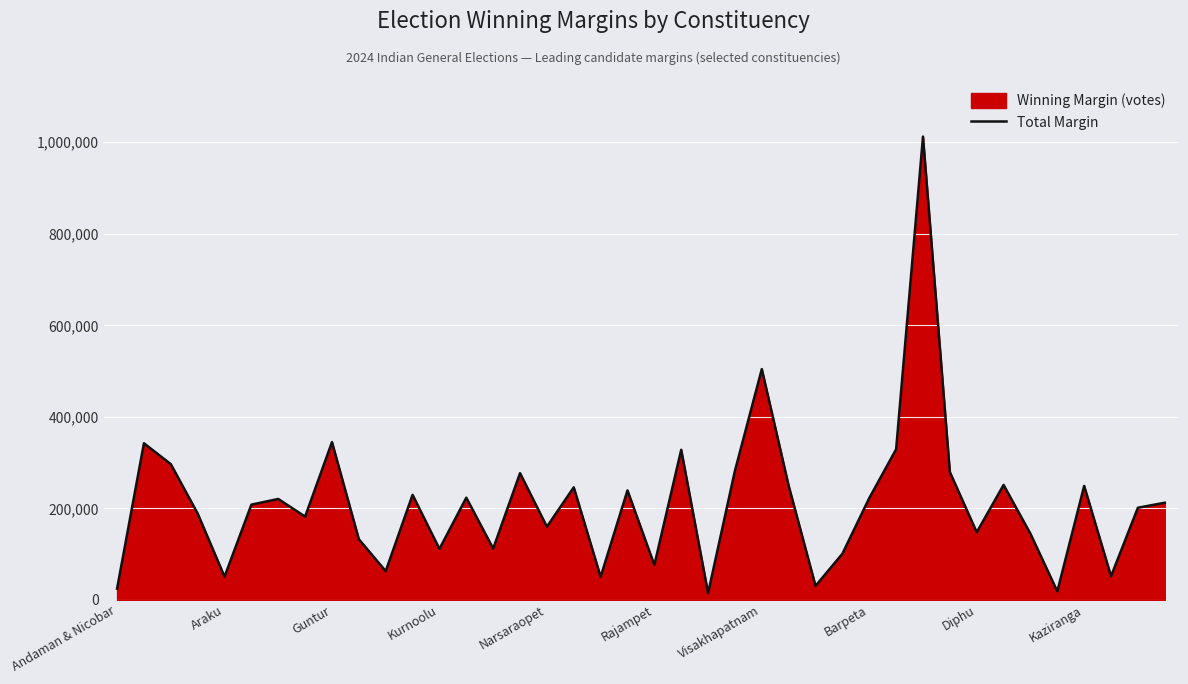

Read the value at 10.

62695